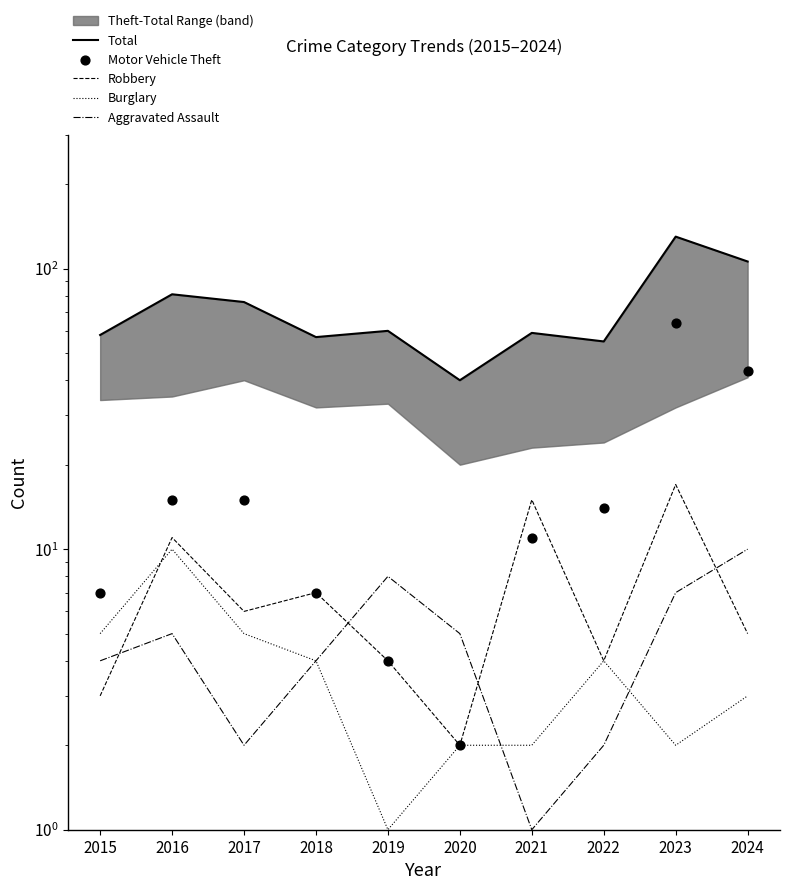

Which series contains the lowest Y value?

Burglary